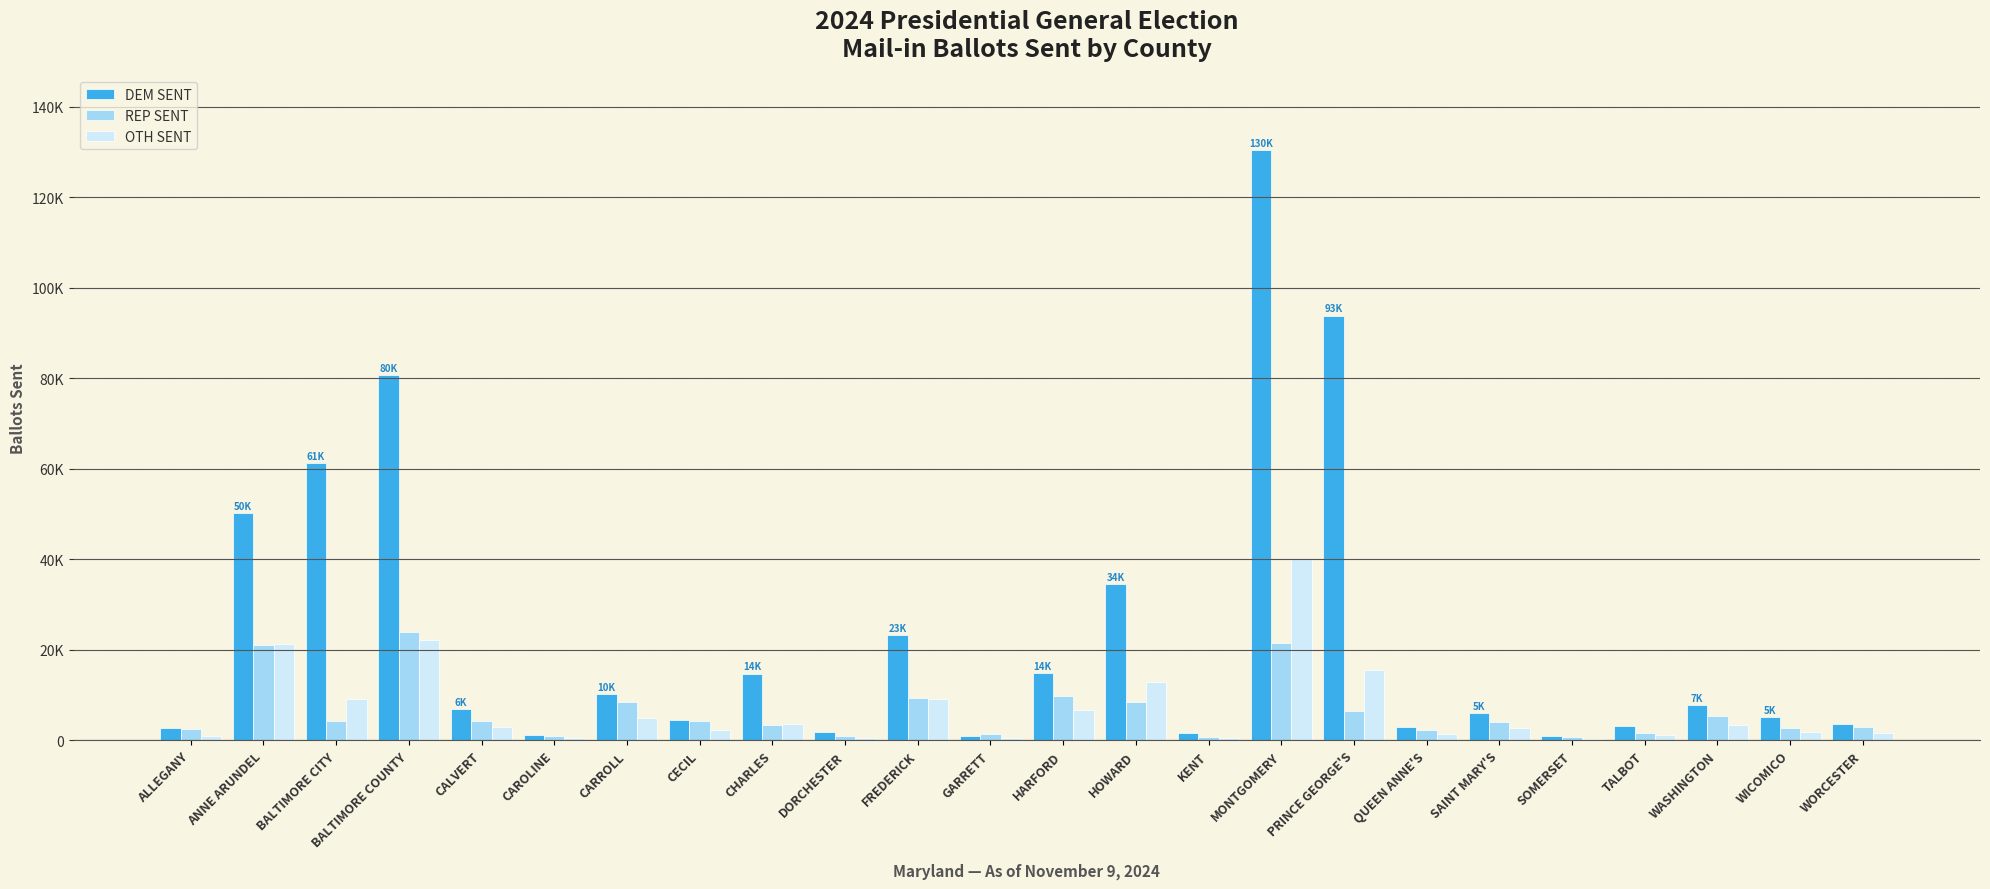

Are the bars grouped side by side (vs. stacked)?

Yes